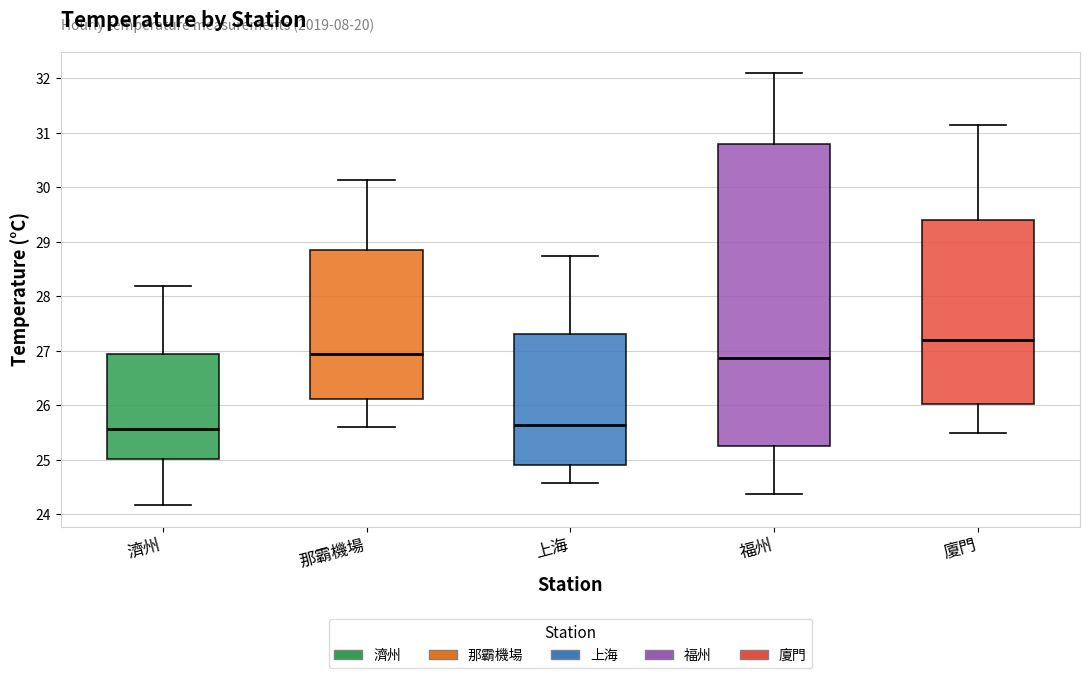

Reading left to right, read every box against the y-axis: the position of its median line, the range the box covers, and the ends of its whiskers. The values are not printed on the chart, so give them approximately, as read against the axis.

濟州: median 25.6, box 25.0 to 26.9, whiskers 24.2 to 28.2
那霸機場: median 26.9, box 26.1 to 28.8, whiskers 25.6 to 30.1
上海: median 25.6, box 24.9 to 27.3, whiskers 24.6 to 28.7
福州: median 26.9, box 25.3 to 30.8, whiskers 24.4 to 32.1
廈門: median 27.2, box 26.0 to 29.4, whiskers 25.5 to 31.1